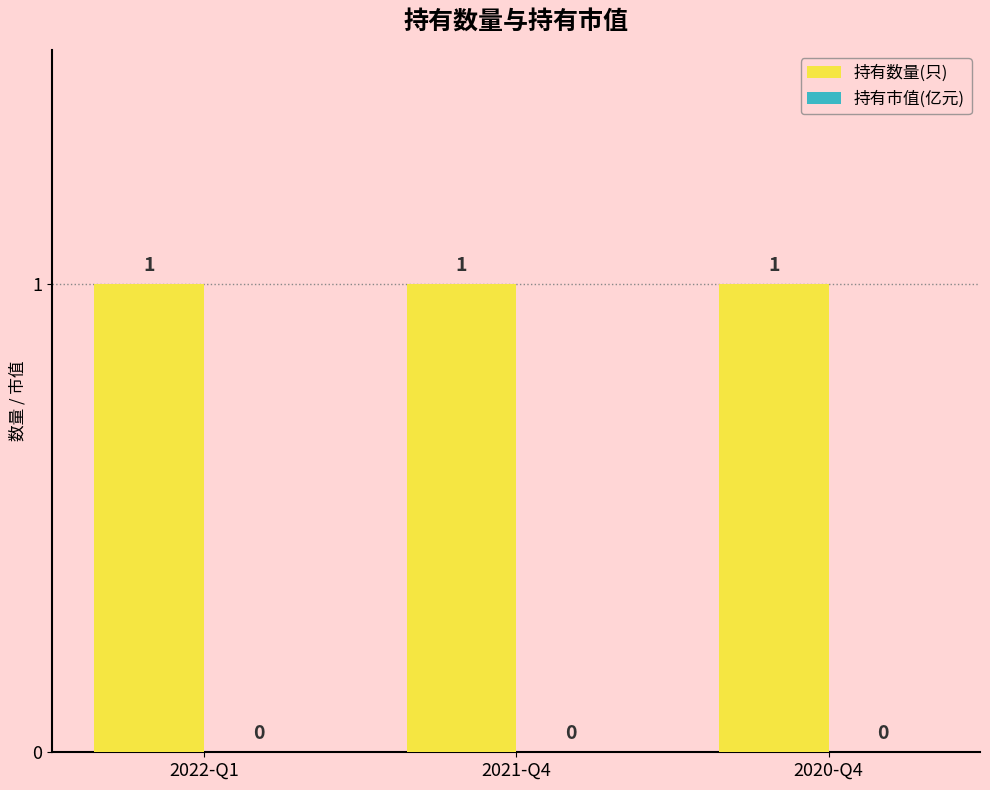

Reading left to right, list all the values displayed in this chart.

持有数量(只): 1	1	1
持有市值(亿元): 0	0	0